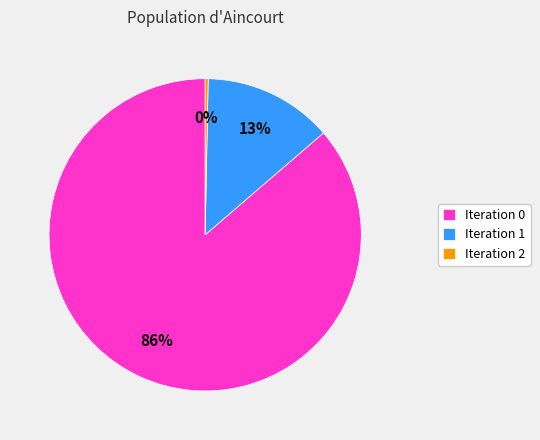

Do Iteration 1 and Iteration 0 together represent more than half of the pie?

Yes